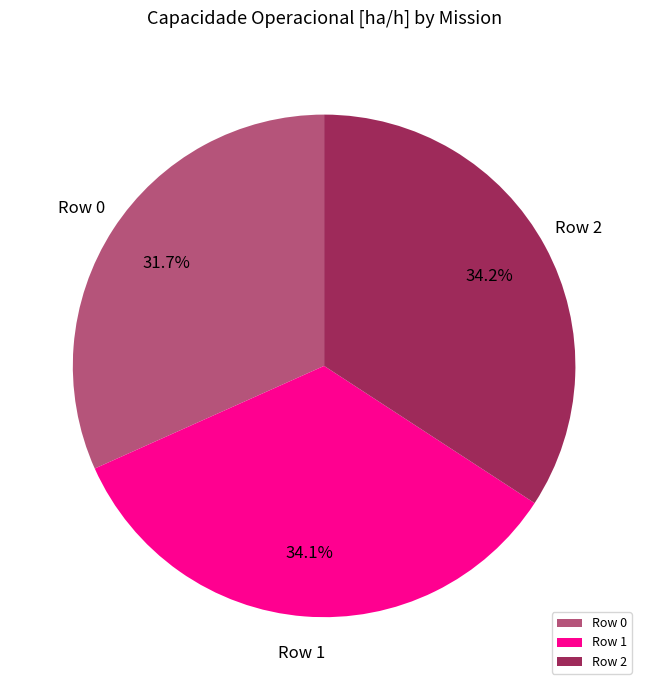

True or false: Row 0 accounts for 32% of the total.

True